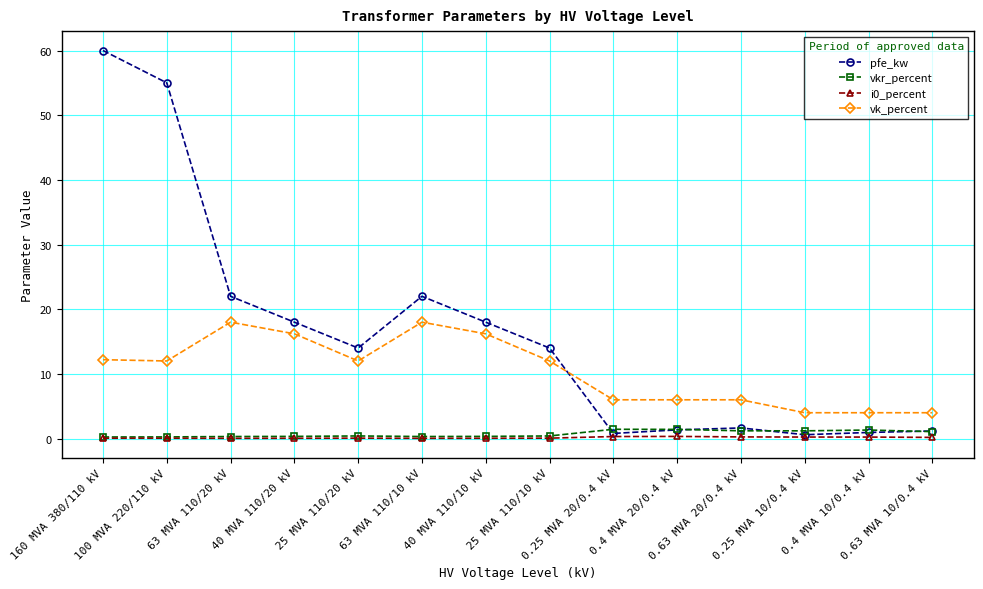

The vk_percent series shows 4.1 at 40 MVA 110/20 kV. True or false?

False